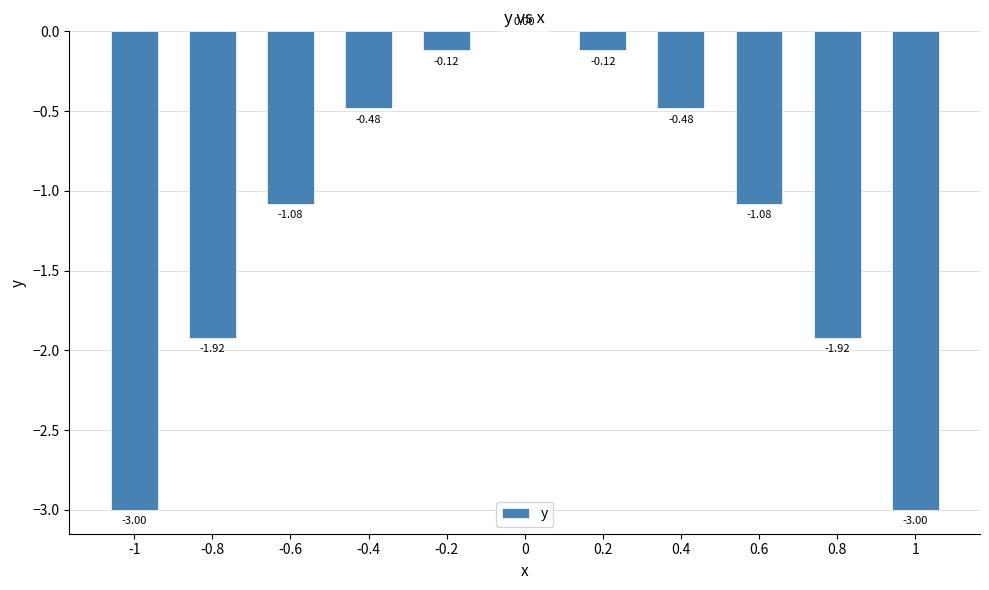

True or false: the data shows -1.7 at 0.6.

False